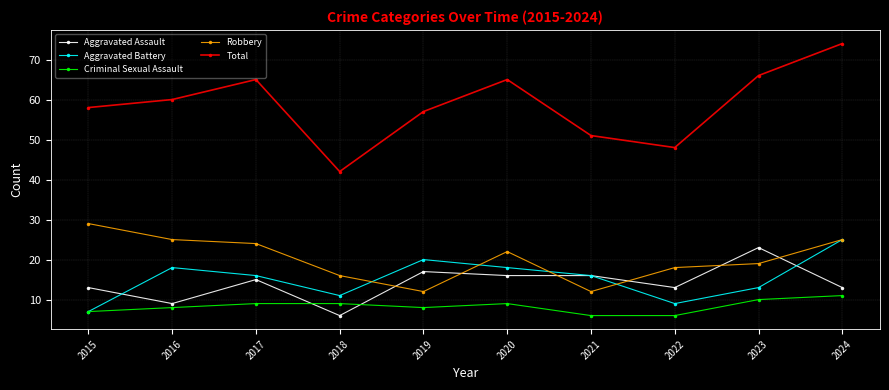

Reading right to left, list all the values displayed in this chart.

Aggravated Assault: 2024=13	2023=23	2022=13	2021=16	2020=16	2019=17	2018=6	2017=15	2016=9	2015=13
Aggravated Battery: 2024=25	2023=13	2022=9	2021=16	2020=18	2019=20	2018=11	2017=16	2016=18	2015=7
Criminal Sexual Assault: 2024=11	2023=10	2022=6	2021=6	2020=9	2019=8	2018=9	2017=9	2016=8	2015=7
Robbery: 2024=25	2023=19	2022=18	2021=12	2020=22	2019=12	2018=16	2017=24	2016=25	2015=29
Total: 2024=74	2023=66	2022=48	2021=51	2020=65	2019=57	2018=42	2017=65	2016=60	2015=58